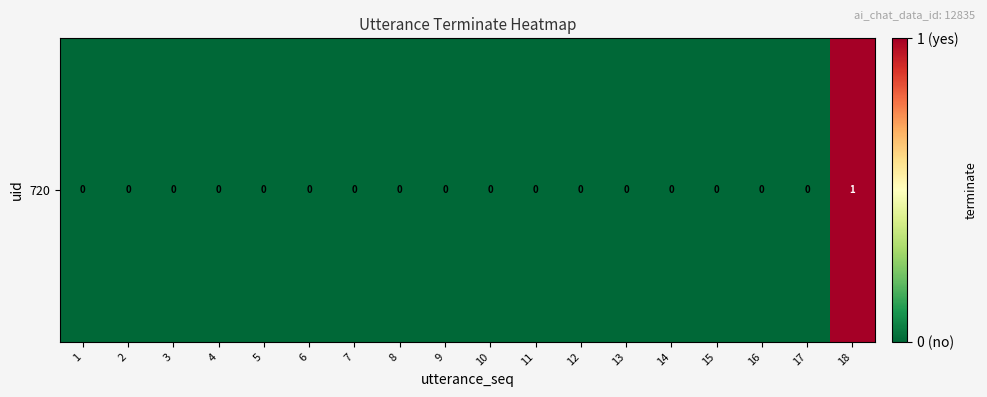

Reading left to right, transcribe all the data shown in this chart.

0	0	0	0	0	0	0	0	0	0	0	0	0	0	0	0	0	1